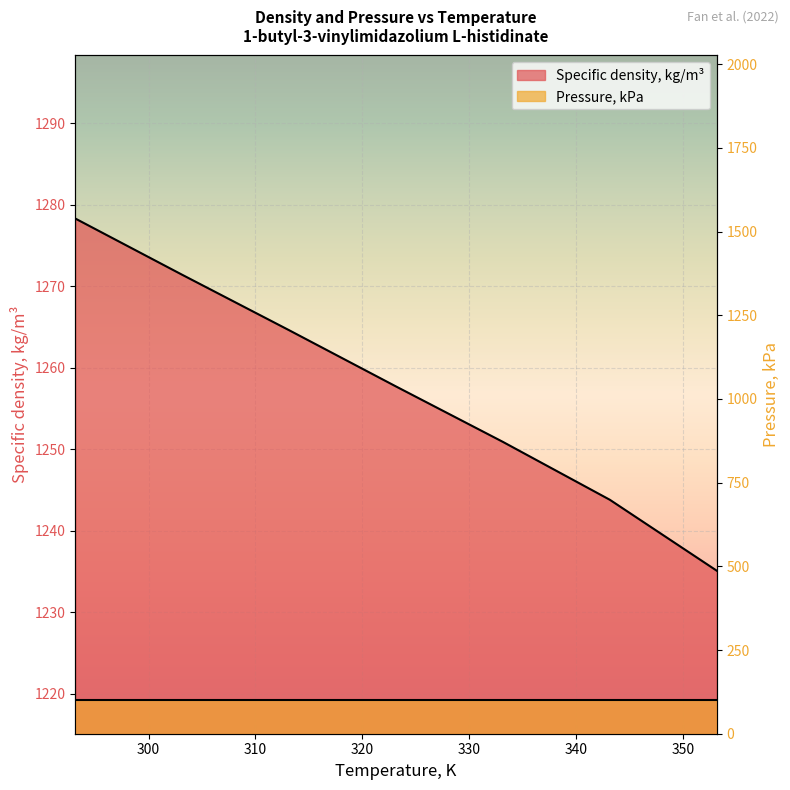

What is the approximate value at 303.15?

1271.4